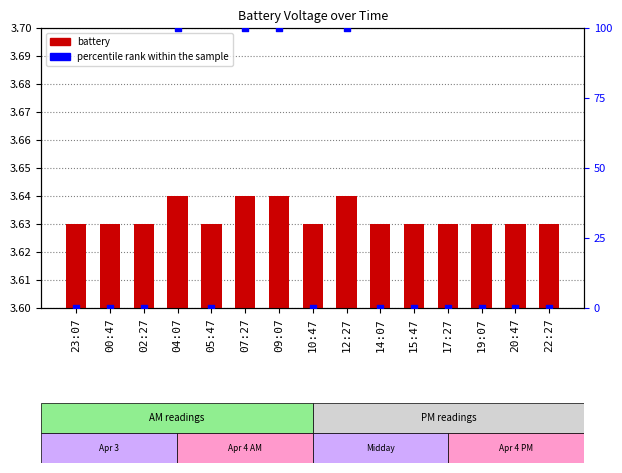

At which category is the sum across all series the highest?

04:07